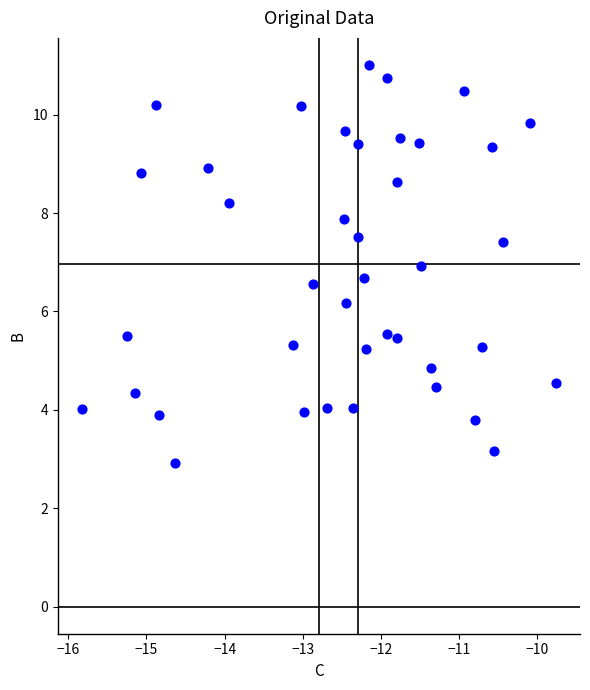

What is the range of Y values (max minus min)?

8.1